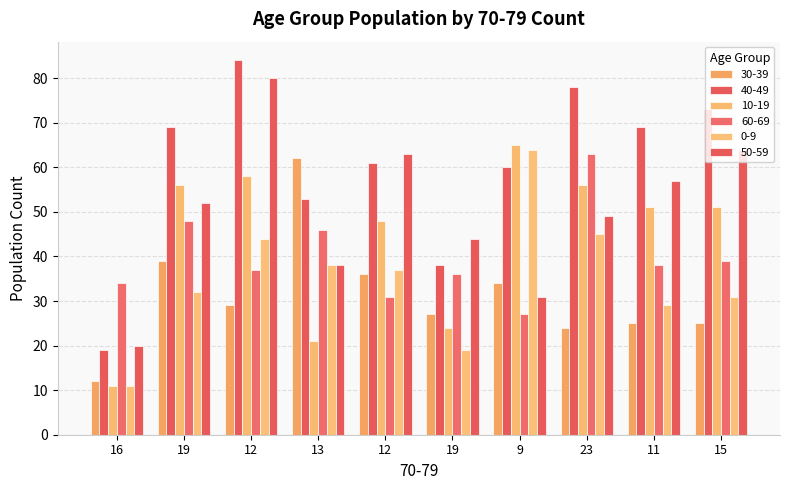

What is the maximum value shown in the chart?

84